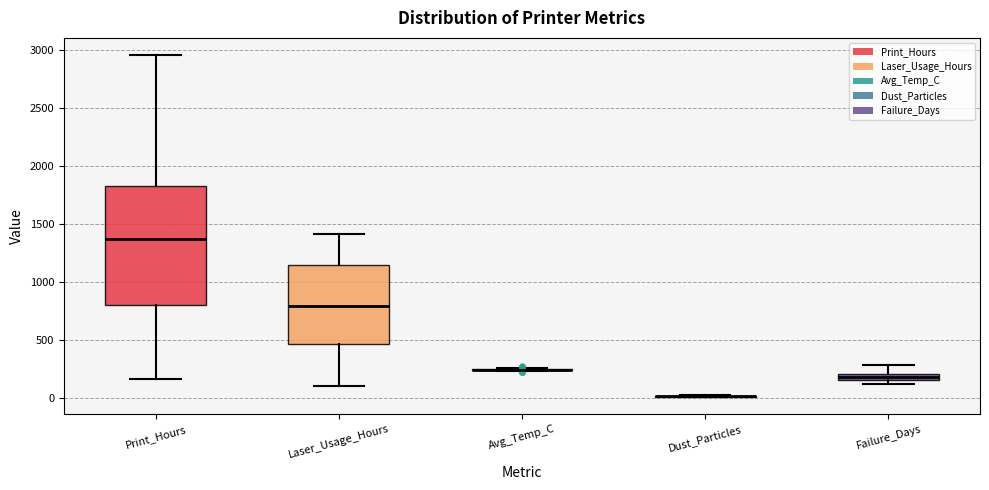

Which box is the tallest, from its lower edge to its upper edge?

Print_Hours